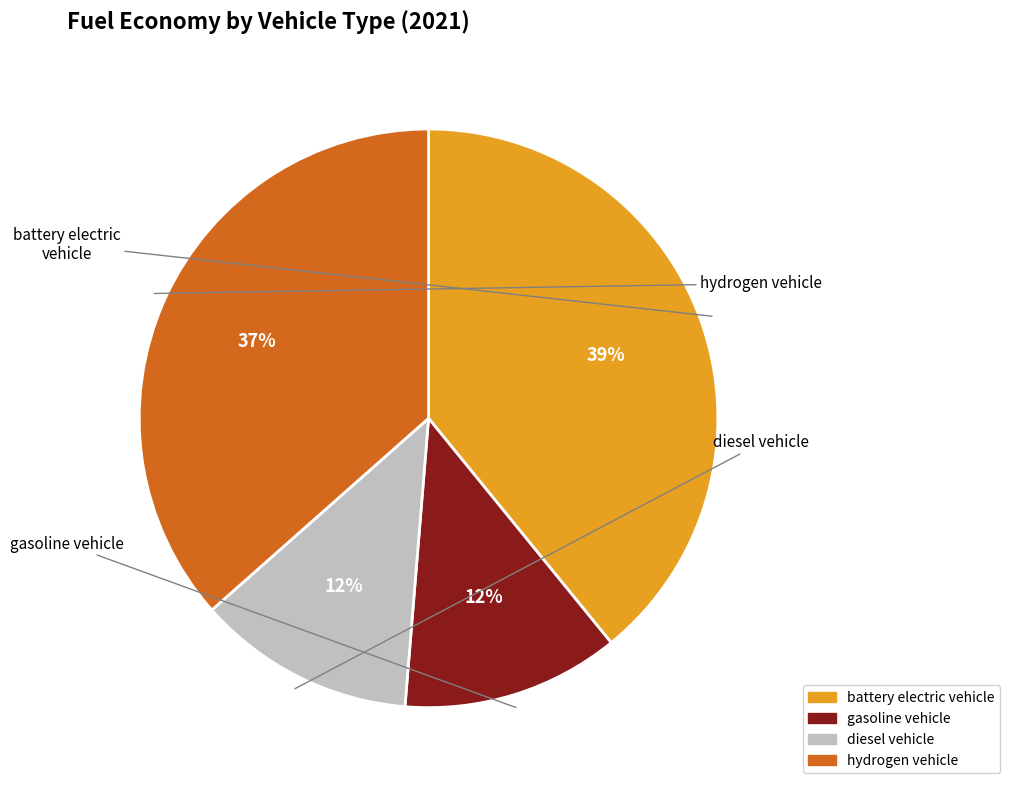

To the nearest percent, what percentage of the pie is battery electric vehicle?

39%